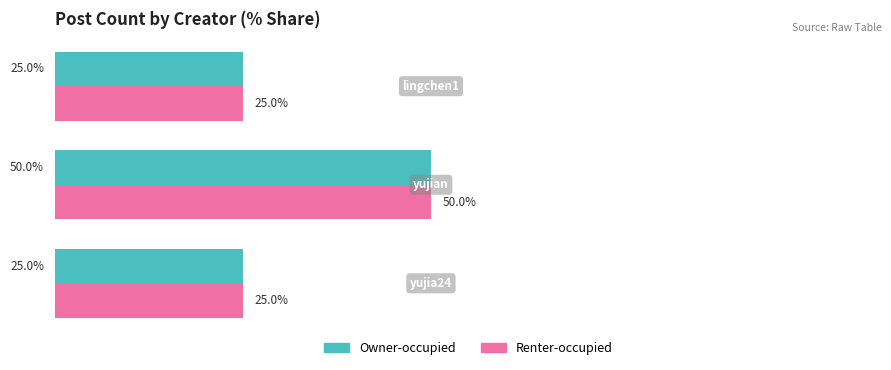

What are all the series names shown in the legend?

Owner-occupied, Renter-occupied